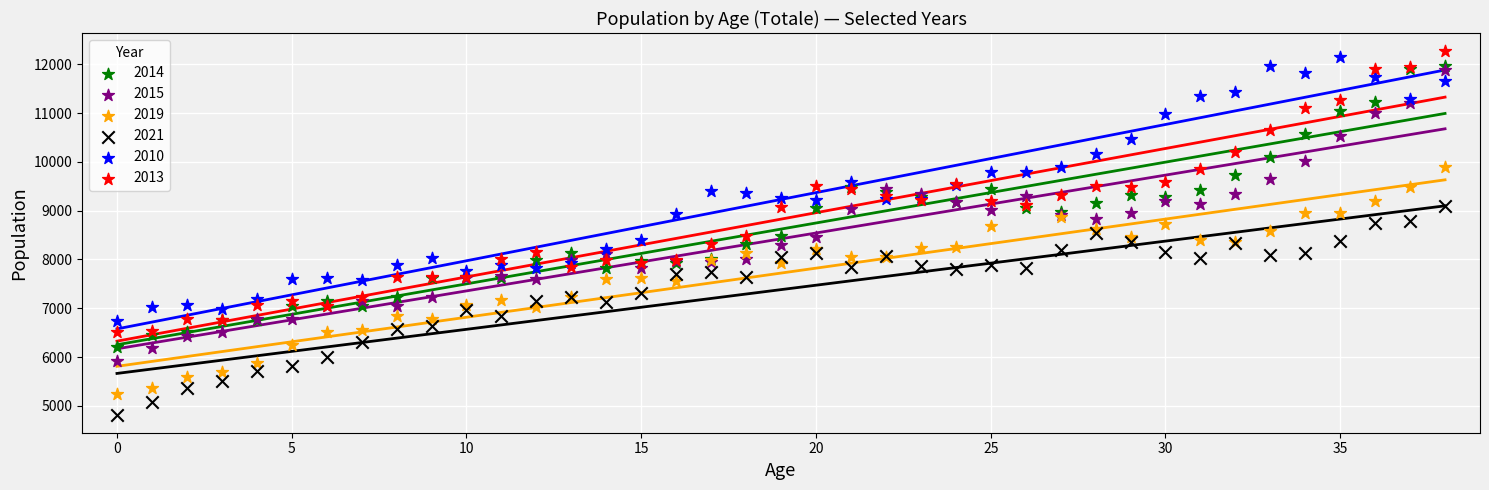

What are all the series names shown in the legend?

2014, 2015, 2019, 2021, 2010, 2013